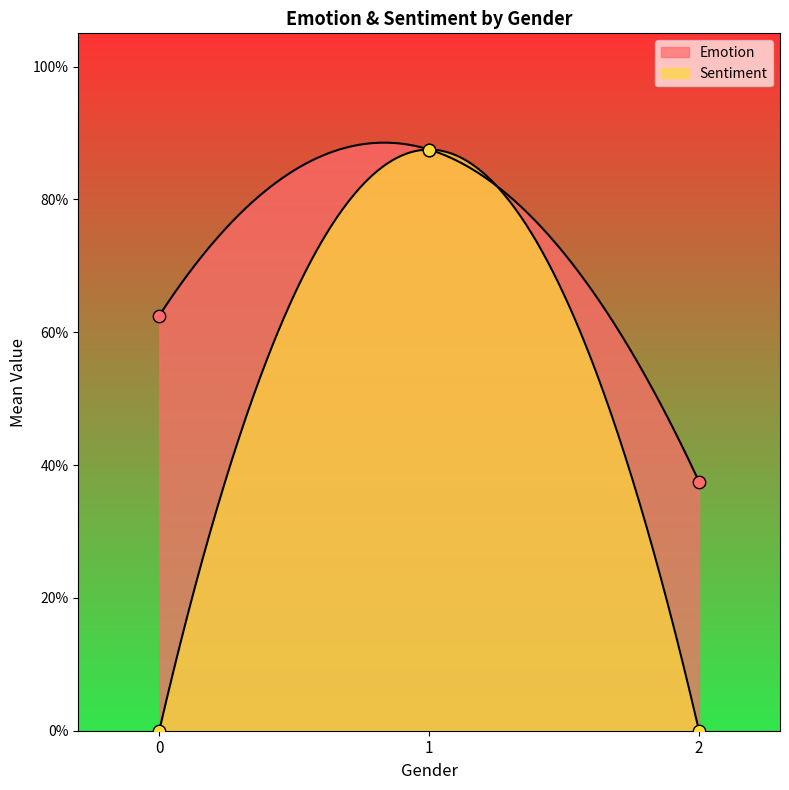

Is the value of Sentiment at 1 greater than the value of Emotion at 2?

Yes